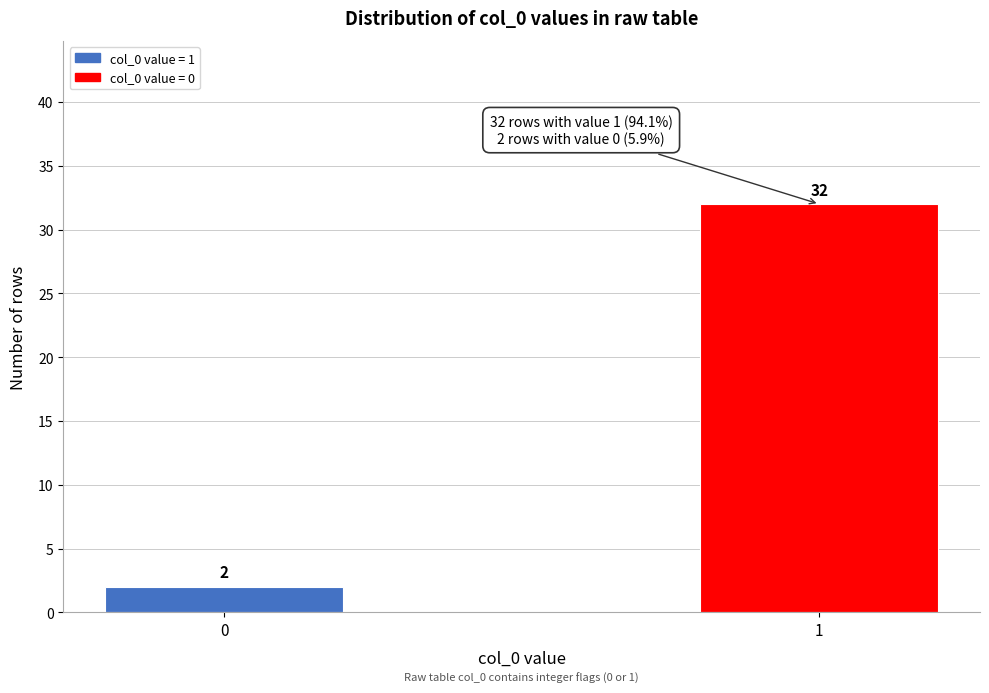

Reading left to right, what are all the values shown in this chart?

0=2	1=32